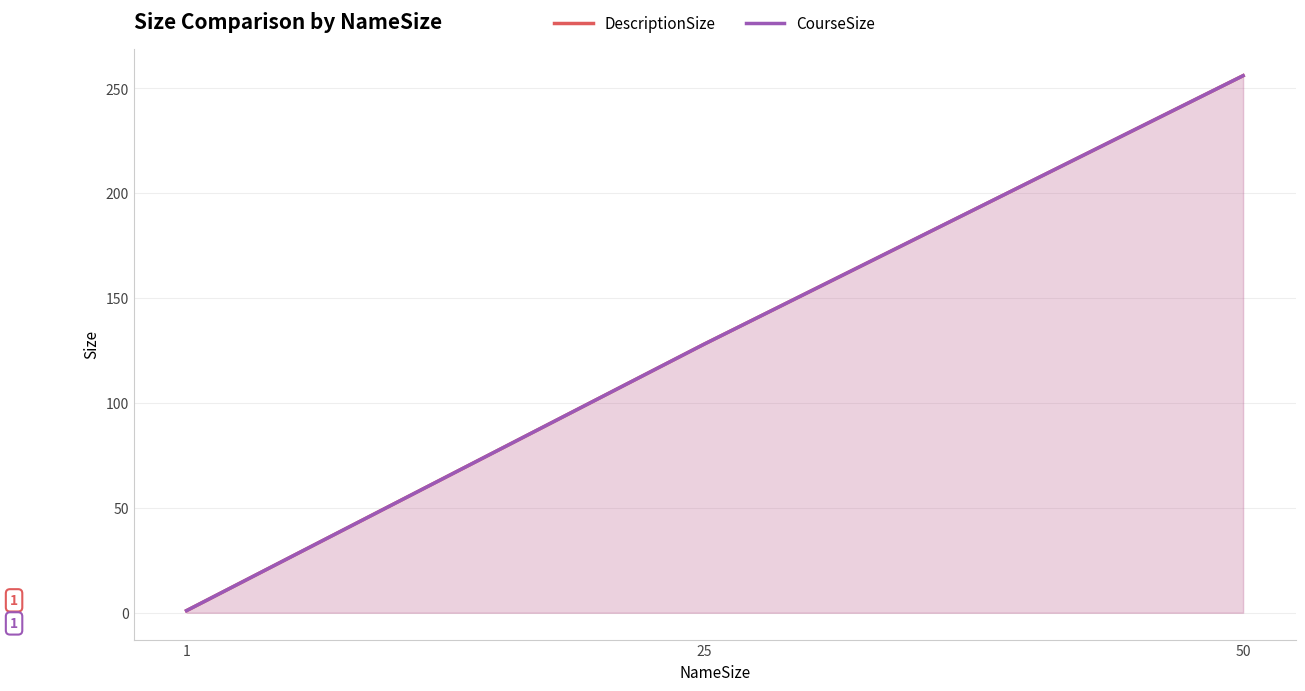

How many DescriptionSize values are between 1 and 256?

3